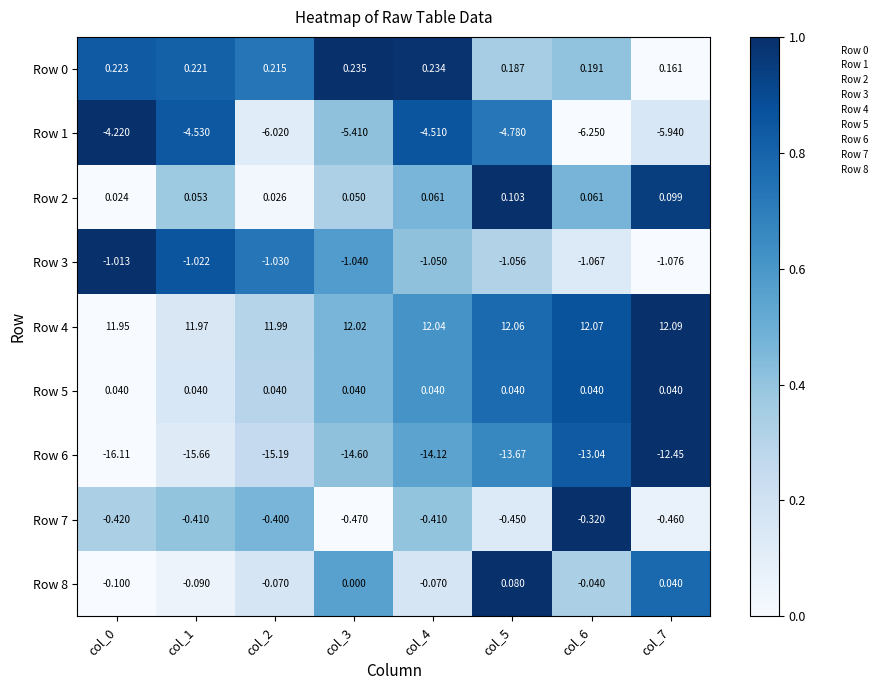

Is the value of Row 8 at col_1 greater than the value of Row 4 at col_2?

No